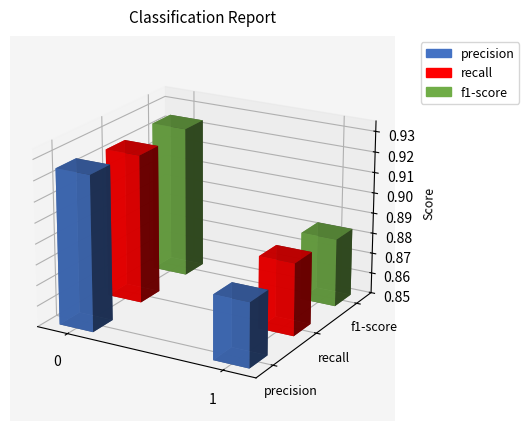

What is the value of the precision bar at the 1st from the left?

0.9